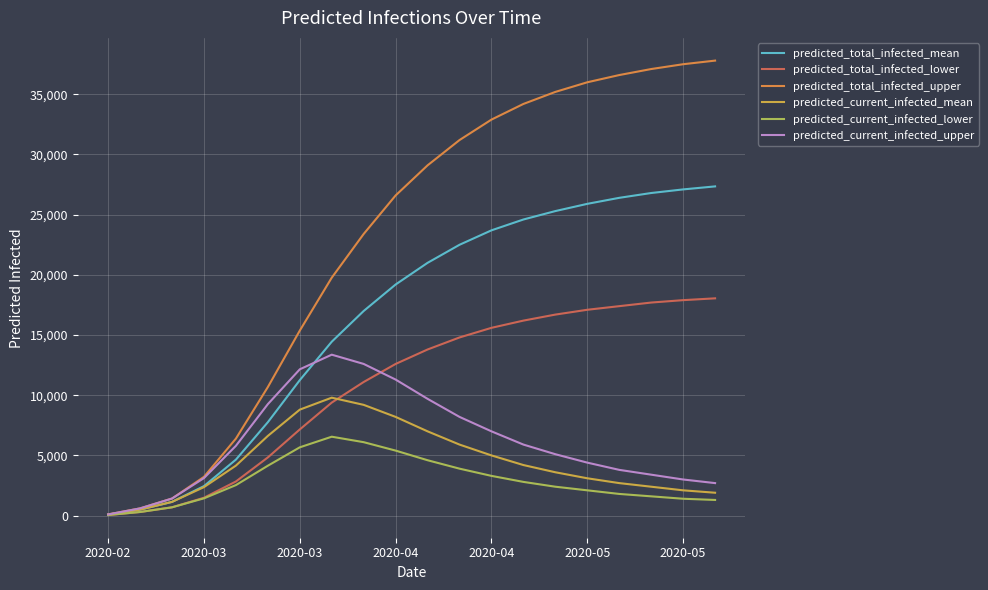

How many lines are shown in the chart?

6